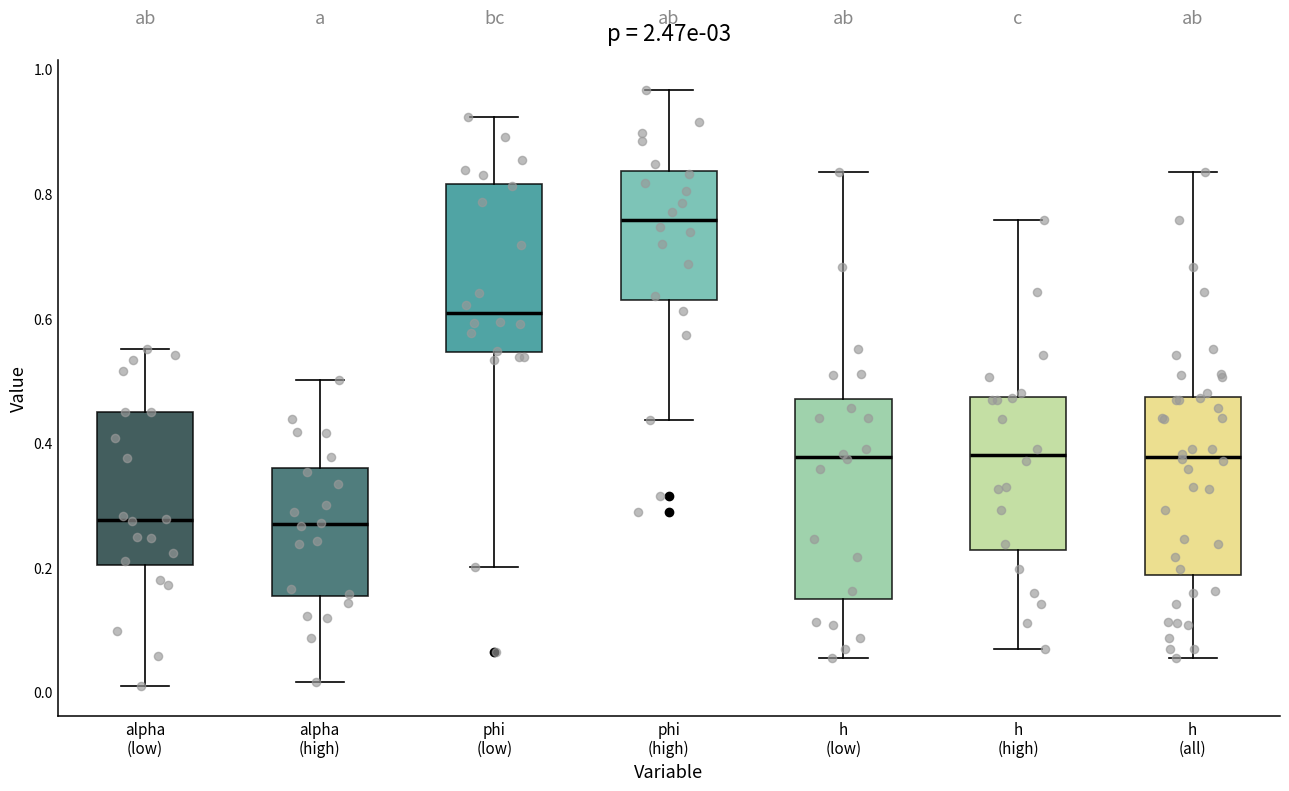

Which box's median line is the highest?

phi (high)